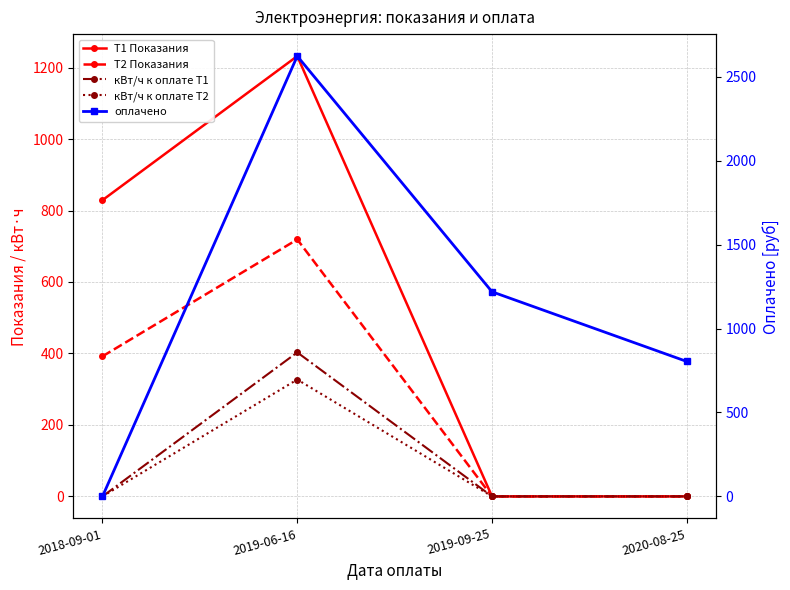

At which category is the sum across all series the highest?

2019-06-16